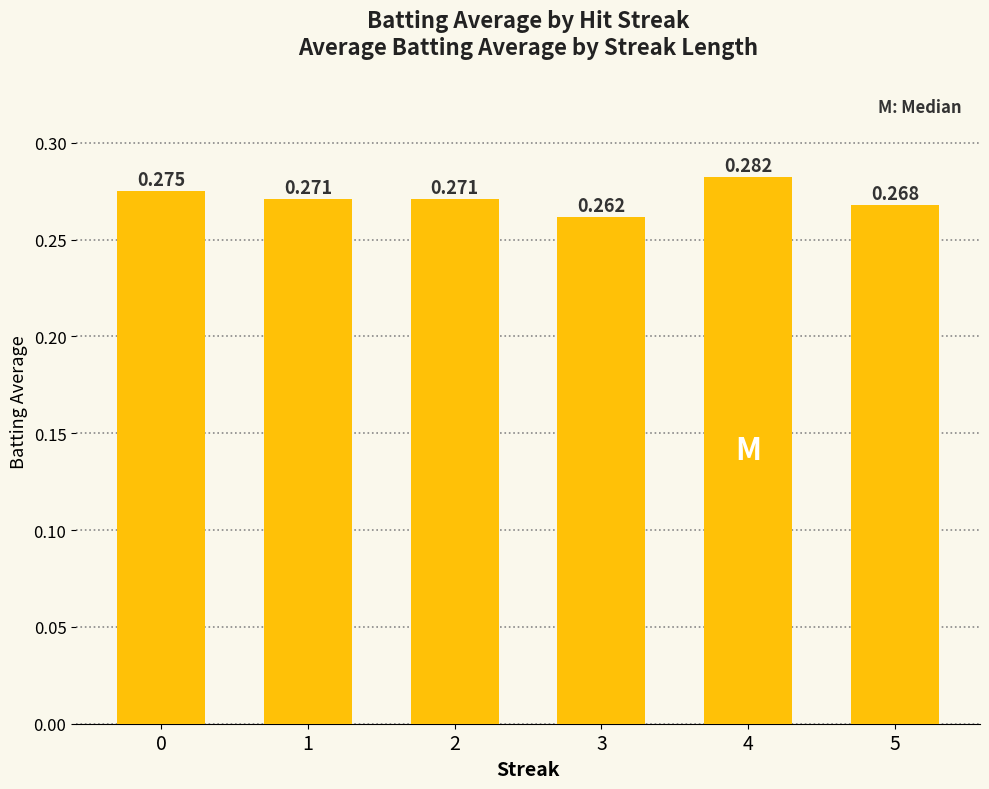

What is the value of the 1st bar from the left?

0.3